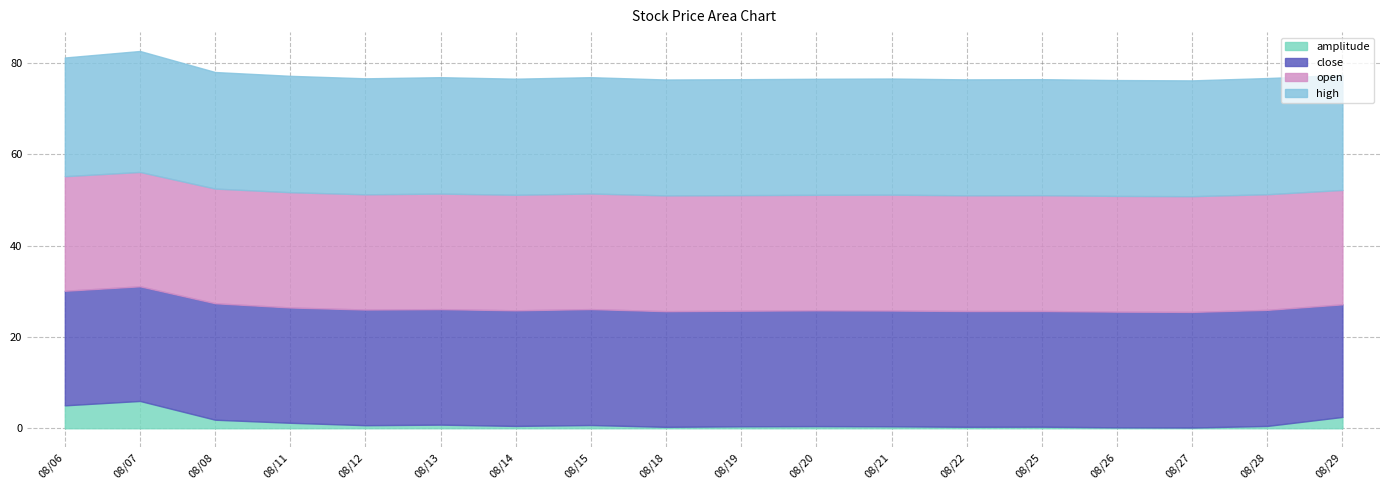

Between 20250807 and 20250815, which series saw the biggest shift?

amplitude